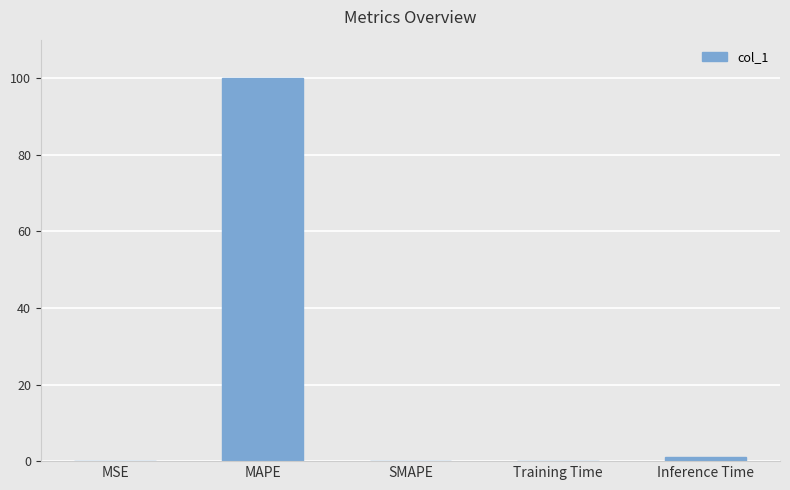

What is the change in value from MAPE to SMAPE?

-100.0